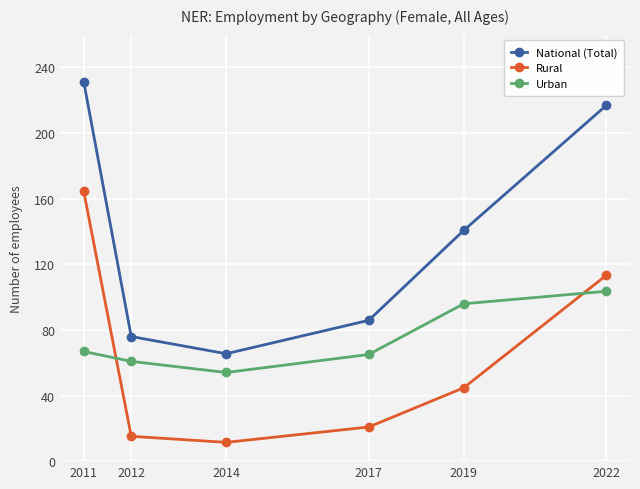

True or false: Urban has more than 0 points higher than both neighbors.

False